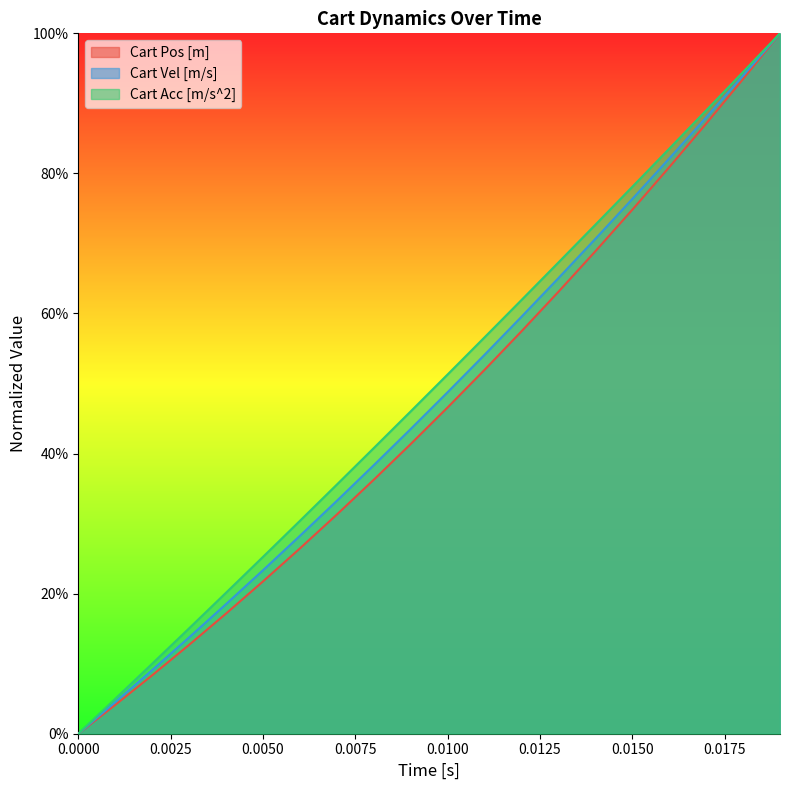

Does the chart display data point markers on the line(s)?

No